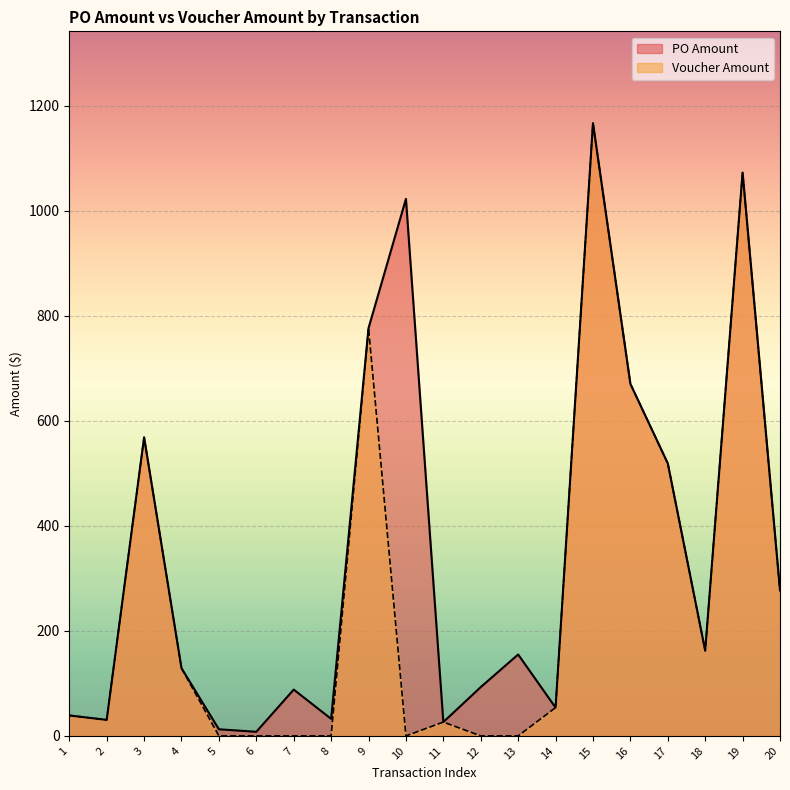

True or false: PO Amount has more than 0 interior local peaks.

True